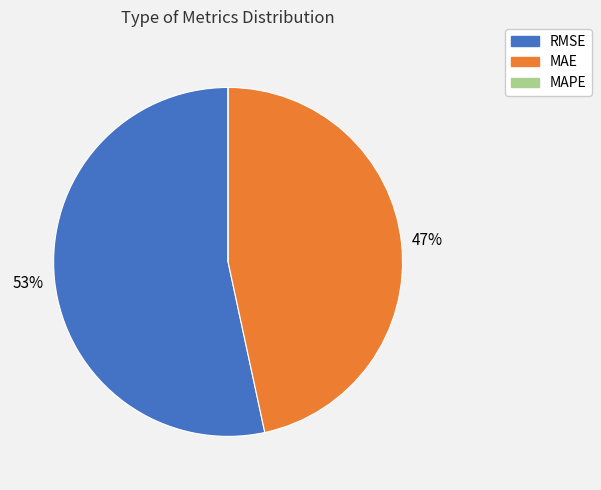

To the nearest percent, what is the average slice percentage?

33%